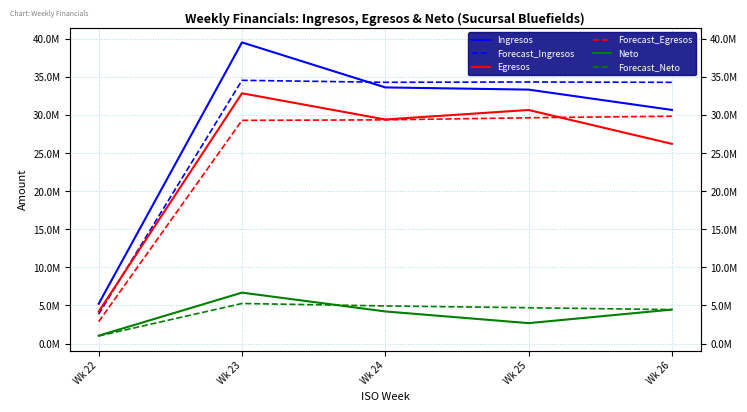

Is it true that Forecast_Neto equals 4451792.8 at Wk 26?

True